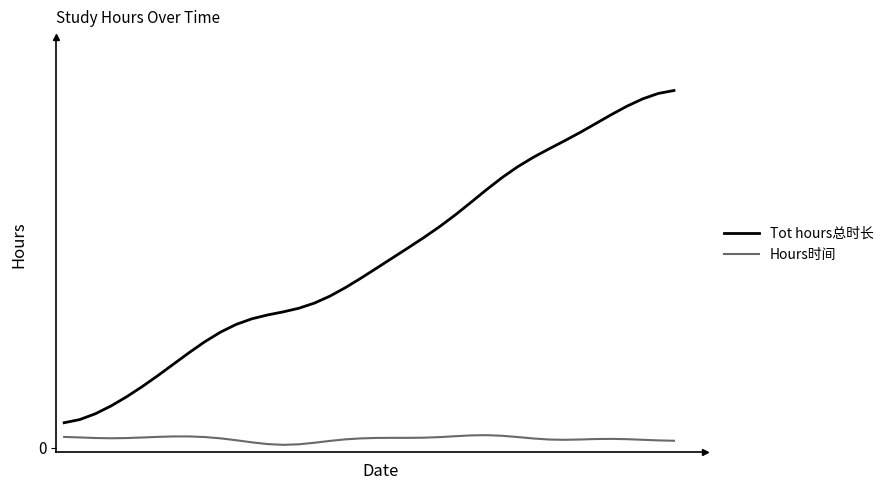

What is the value of the Tot hours总时长 point at the 40th from the left?

45.0